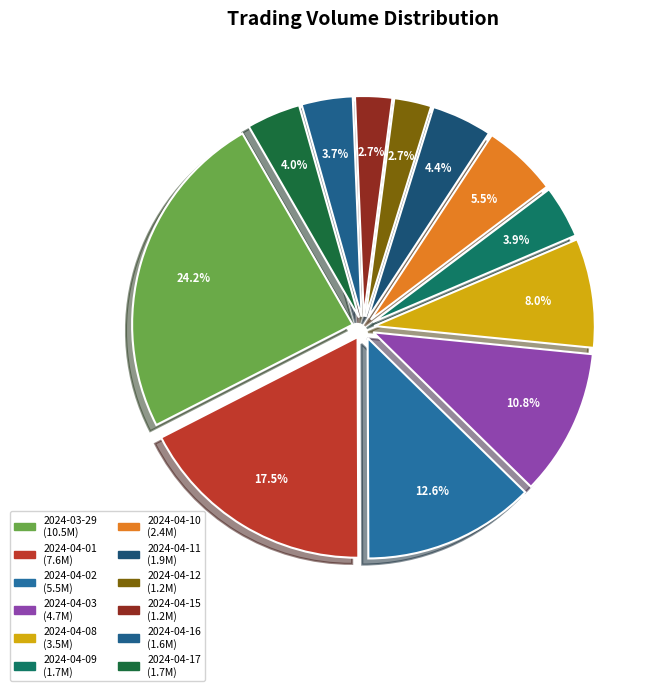

Which category has the biggest portion of the pie?

2024-03-29